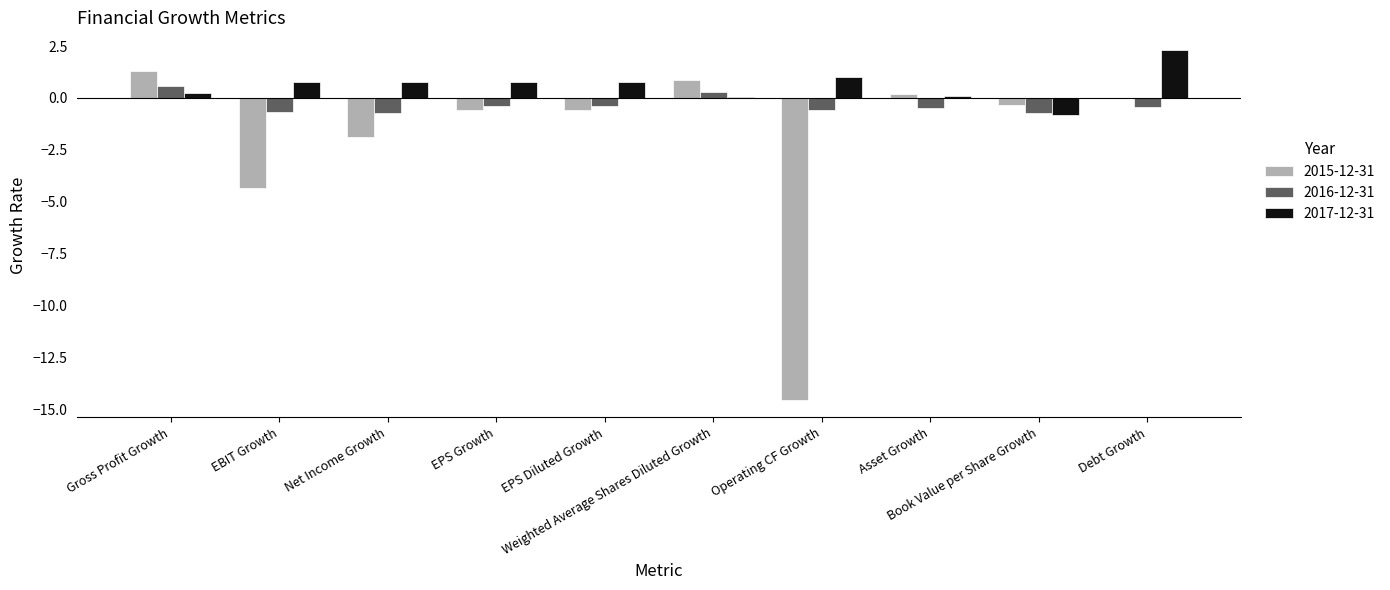

Which series has the largest total across all categories?

2017-12-31